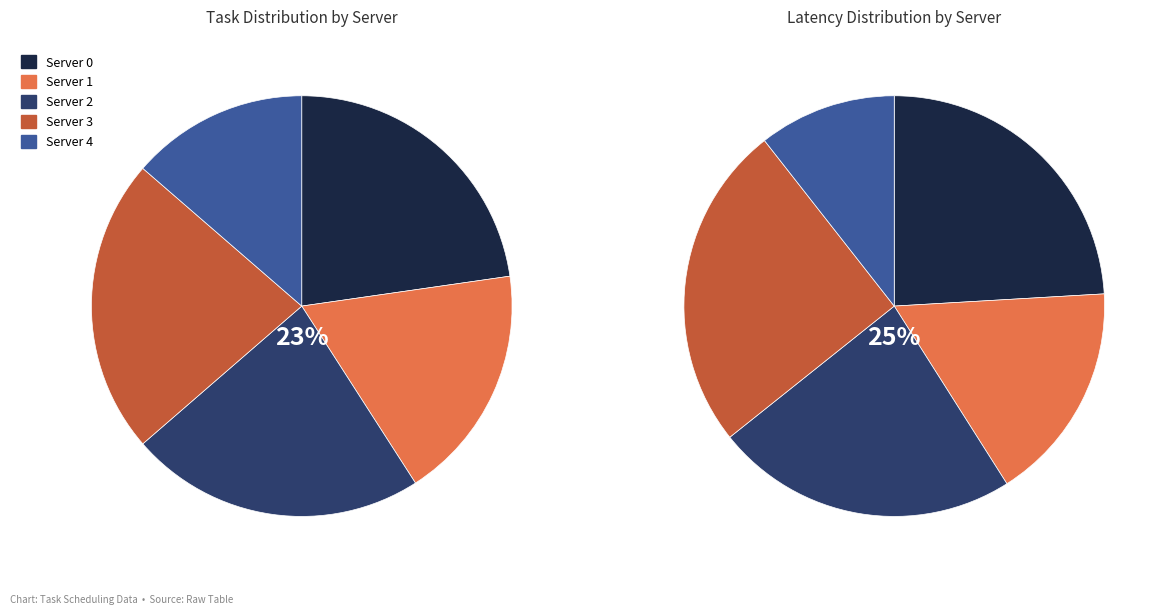

Combined, what portion of the pie is Server 1 and Server 4?

31.8%